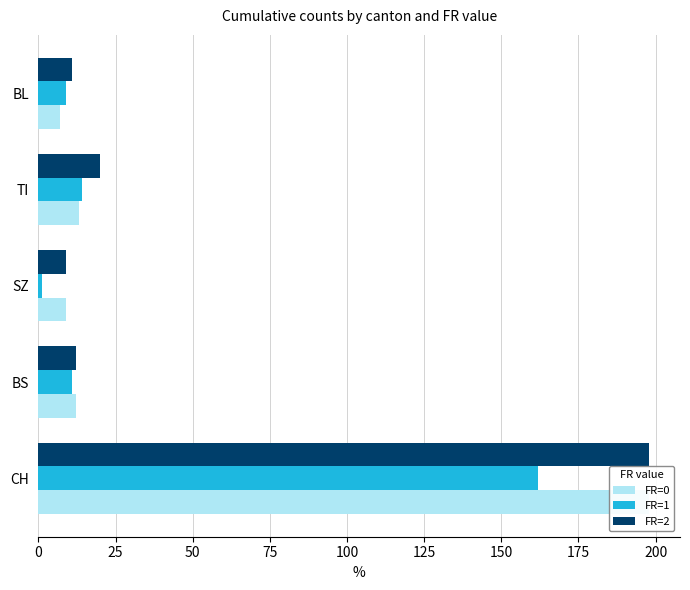

What is the average value of the FR=2 series?

50